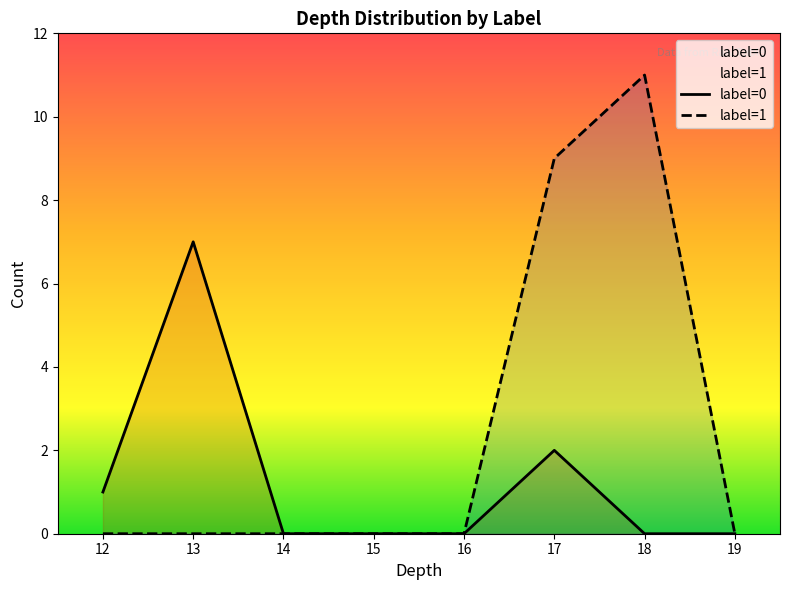

Reading left to right, what are all the values shown in this chart?

label=0: 1	7	0	0	0	2	0	0
label=1: 0	0	0	0	0	9	11	0